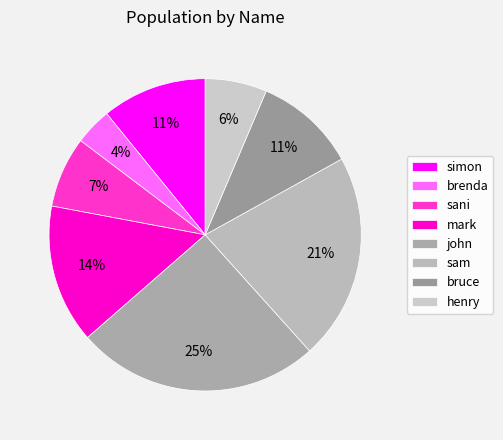

How many segments does this pie chart have?

8